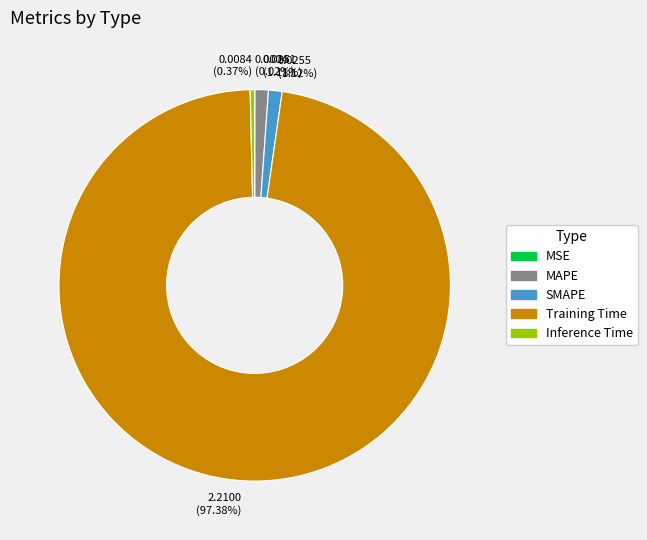

True or false: Inference Time accounts for 0% of the total.

True